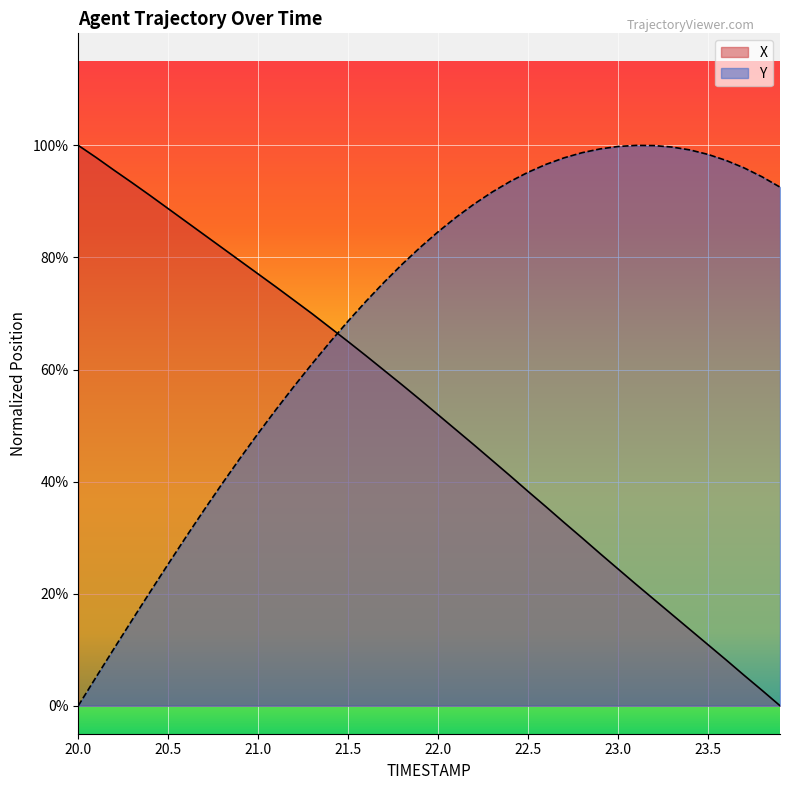

What is the difference between the maximum and second lowest values in the Y series?

0.9